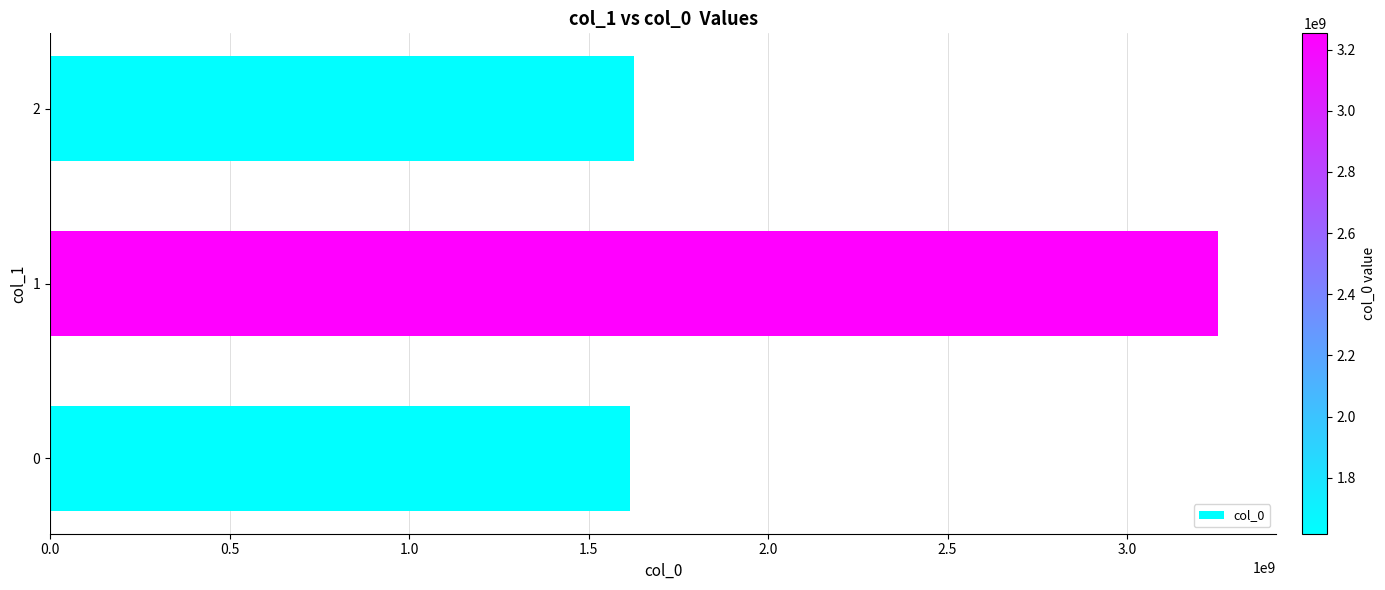

The value at 1 is 1857395625. True or false?

False